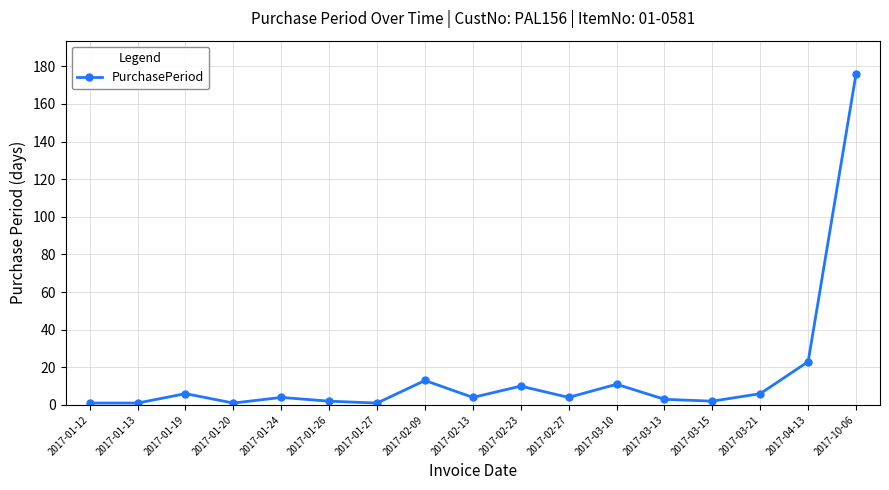

Reading right to left, what are all the values shown in this chart?

2017-10-06=176	2017-04-13=23	2017-03-21=6	2017-03-15=2	2017-03-13=3	2017-03-10=11	2017-02-27=4	2017-02-23=10	2017-02-13=4	2017-02-09=13	2017-01-27=1	2017-01-26=2	2017-01-24=4	2017-01-20=1	2017-01-19=6	2017-01-13=1	2017-01-12=1